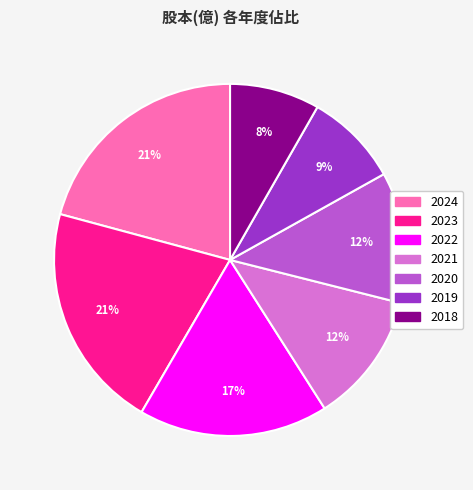

How many segments does this pie chart have?

7